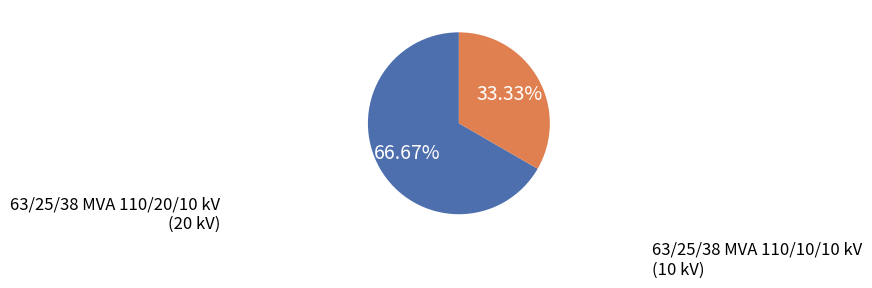

Is there any slice that represents more than half of the pie?

Yes